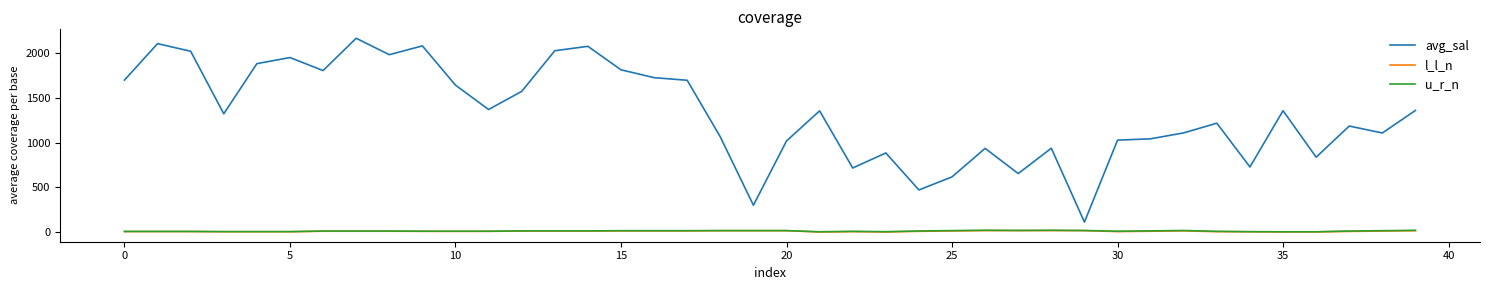

Which series has the widest spread of values?

avg_sal